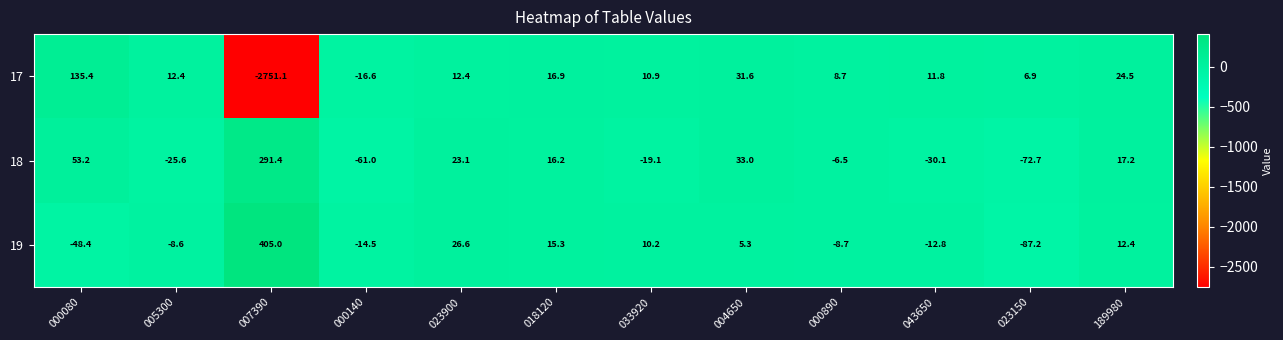

Which label corresponds to the smallest value in the chart?

007390